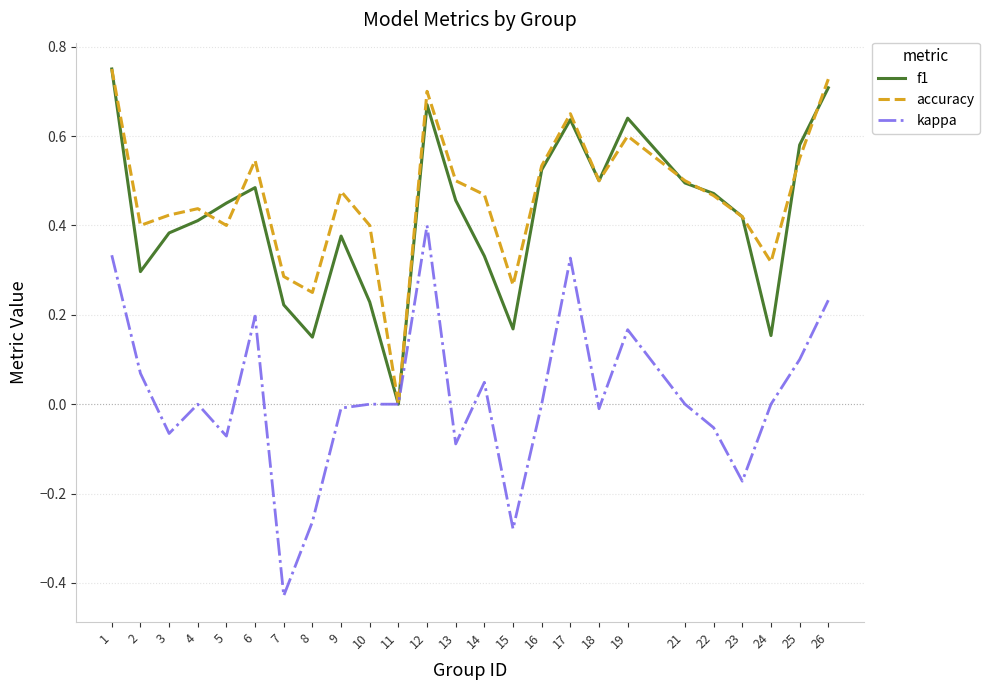

At which label does accuracy reach its peak?

1